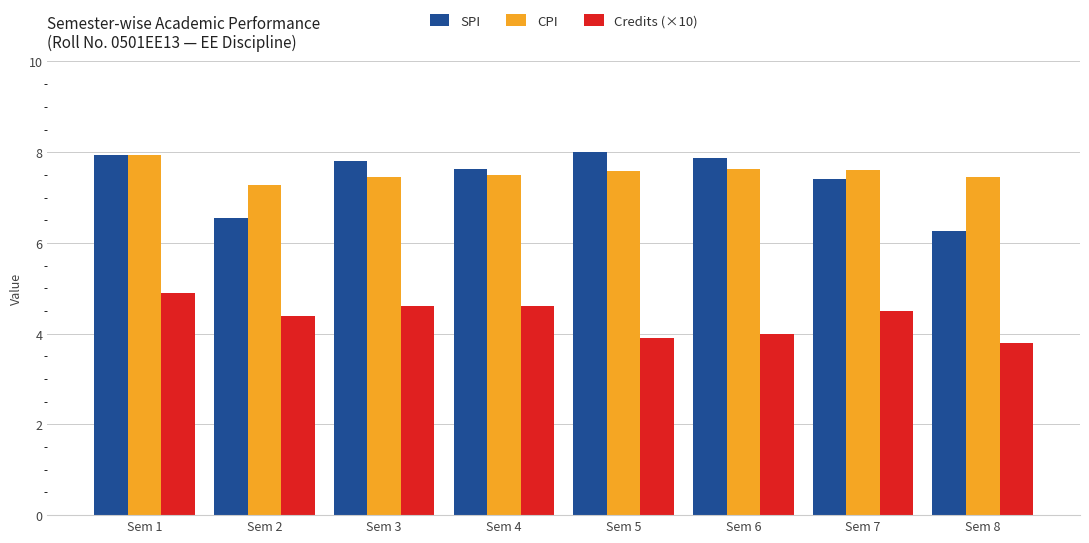

True or false: SPI has a value of 4.3 at Sem 7.

False